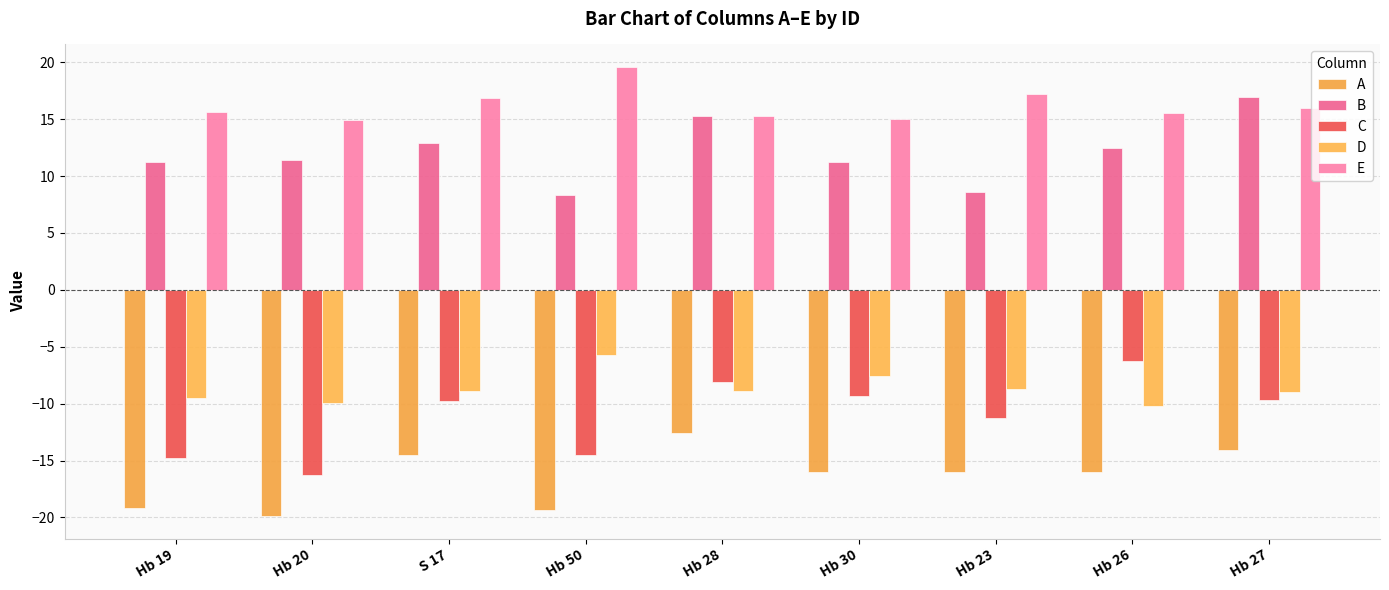

Where does the E series first go above 15?

Hb 19